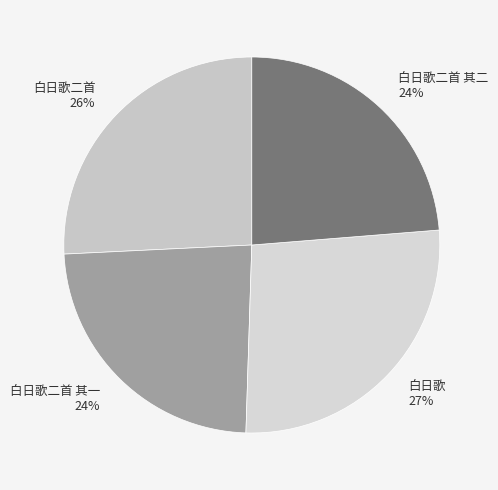

Is it true that 白日歌二首 is 26% of the pie?

True